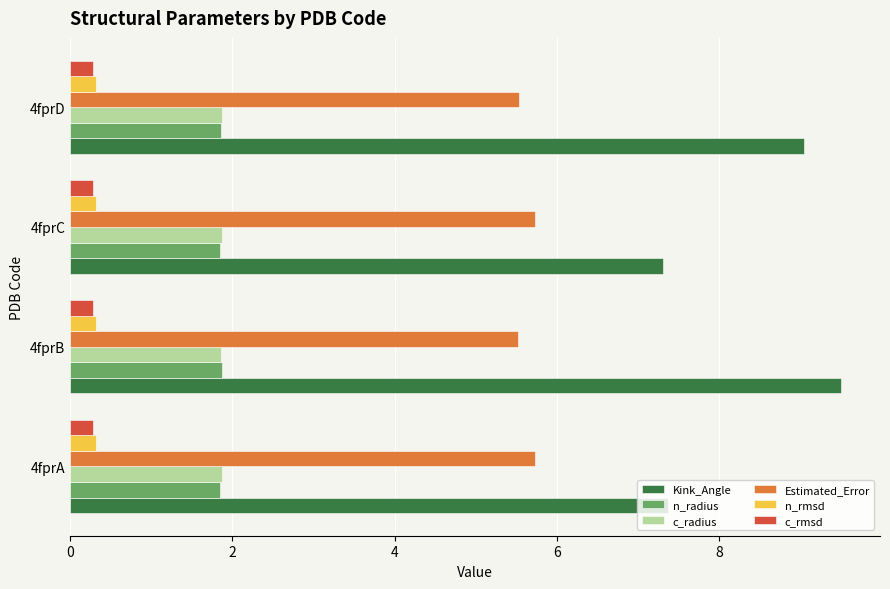

What is the average value of the c_rmsd series?

0.3